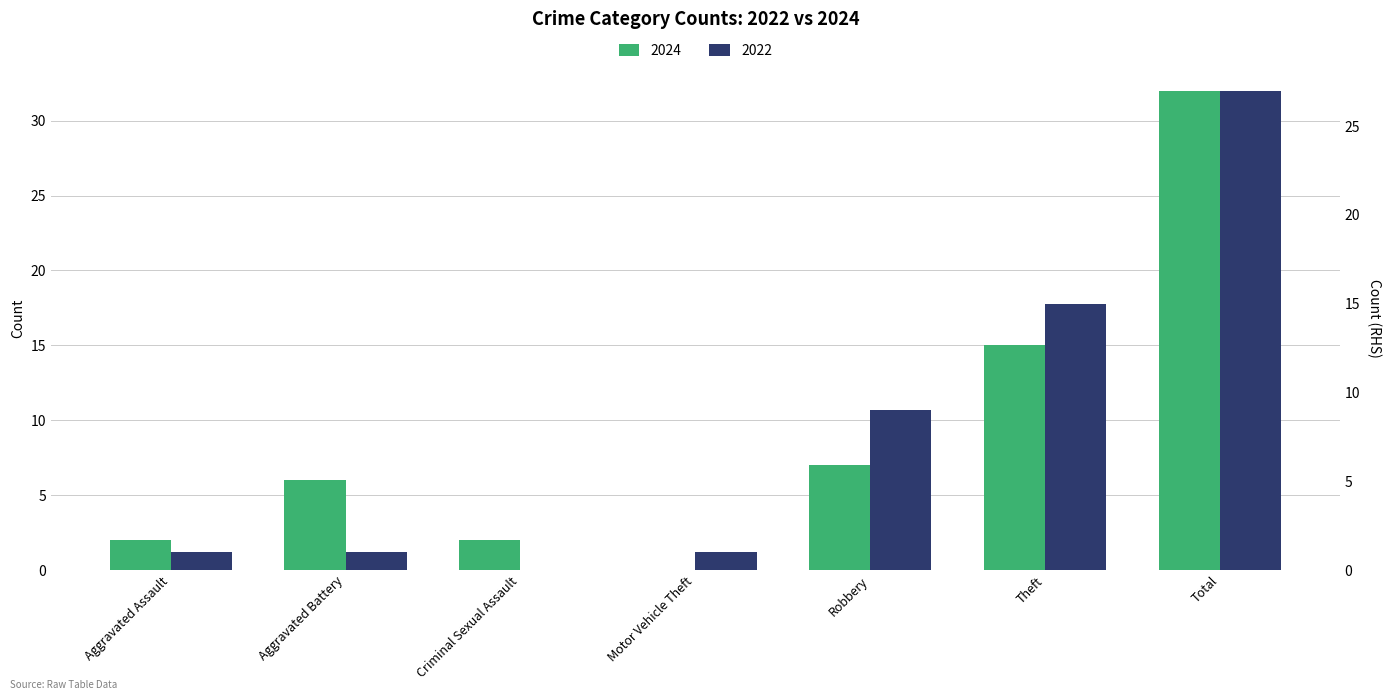

Is it true that 2022 equals 8 at Theft?

False